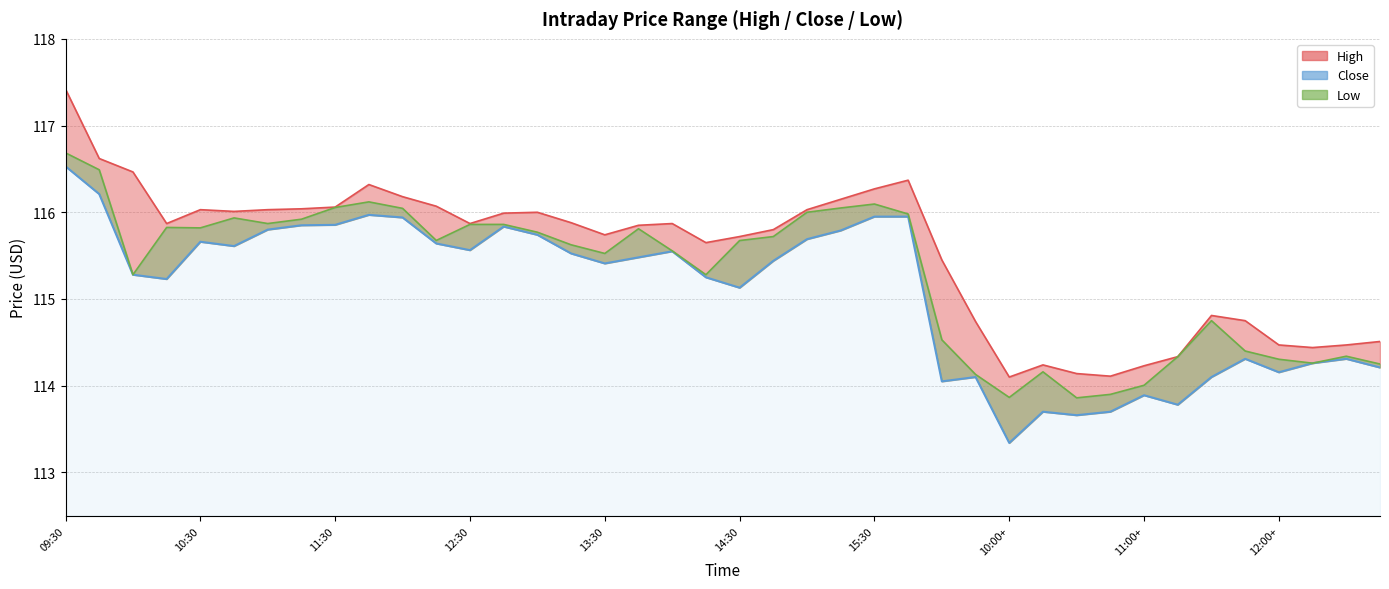

How many data points are above 115?

26